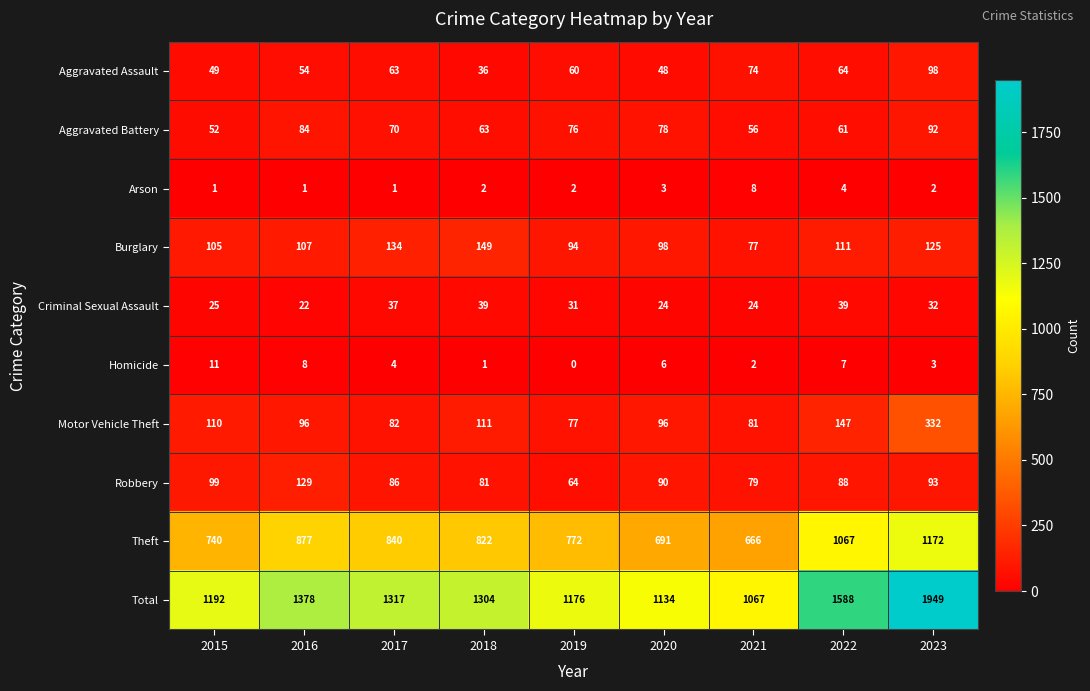

At which category does the chart reach its minimum across all series?

2019